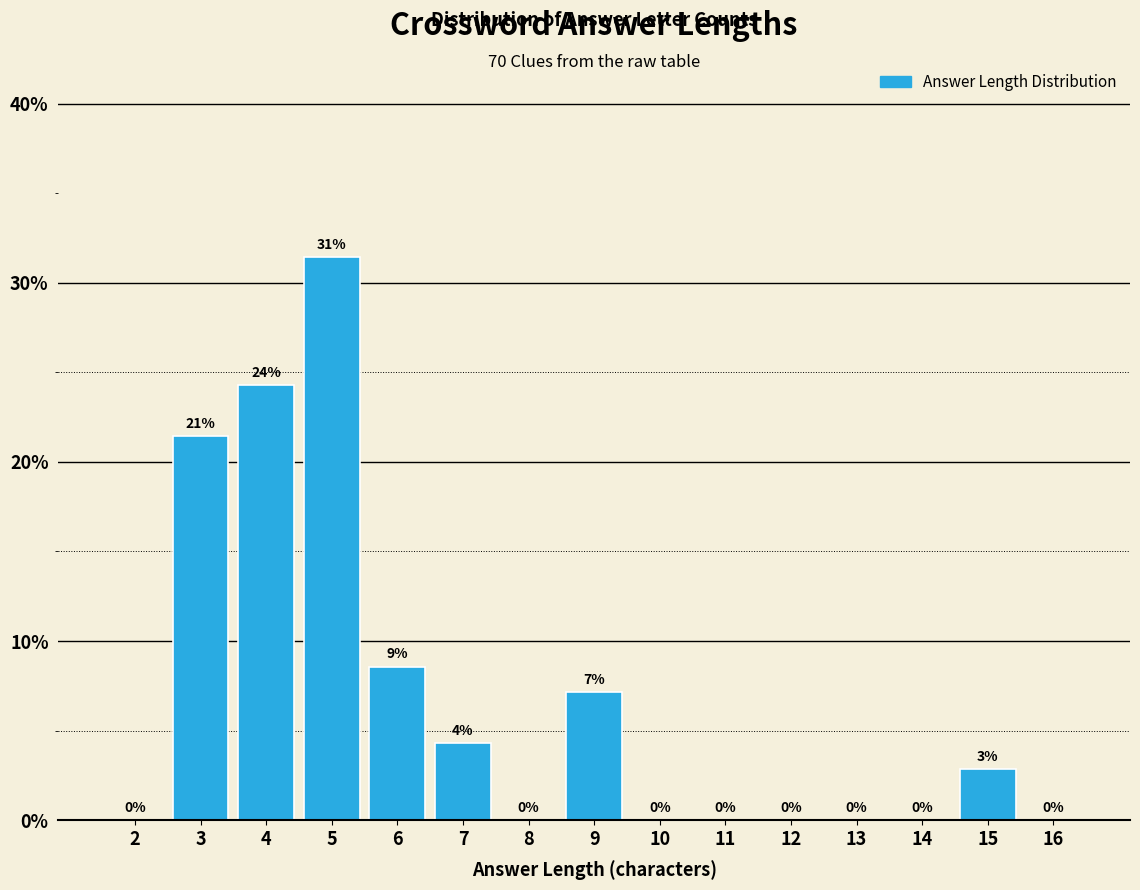

Is it true that the value at 16 is 0.0?

True